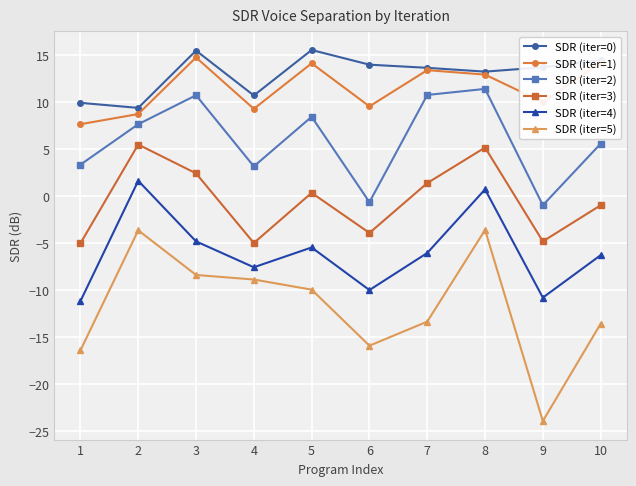

Is the value of SDR (iter=2) at 2 greater than the value of SDR (iter=0) at 7?

No